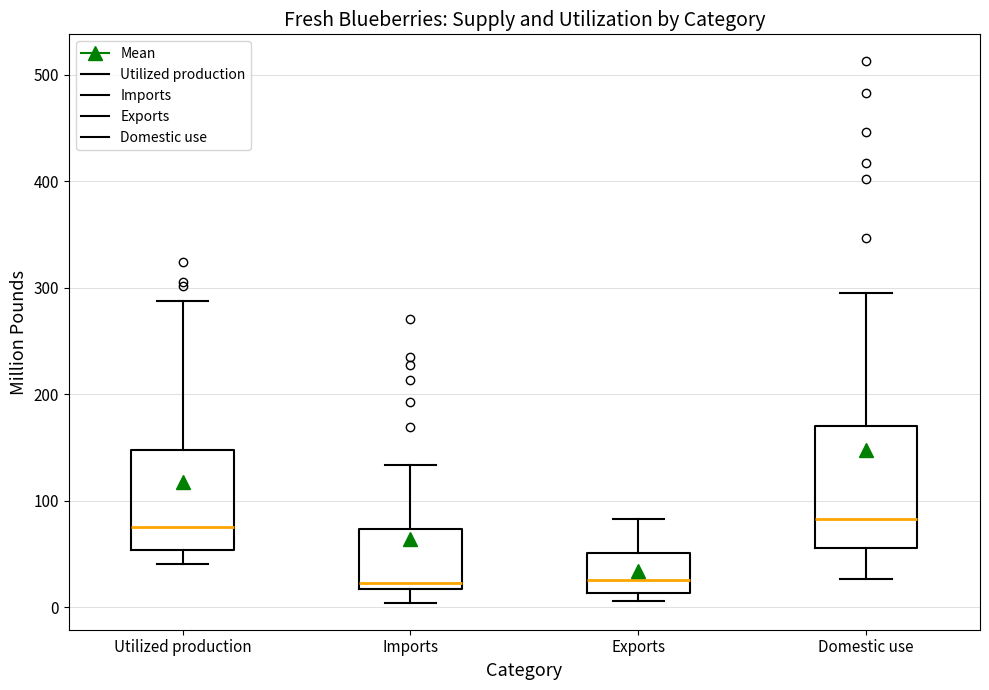

Where is the upper edge of the box for Utilized production on the y-axis? The values are not printed on the chart, so give them approximately, as read against the axis.

150